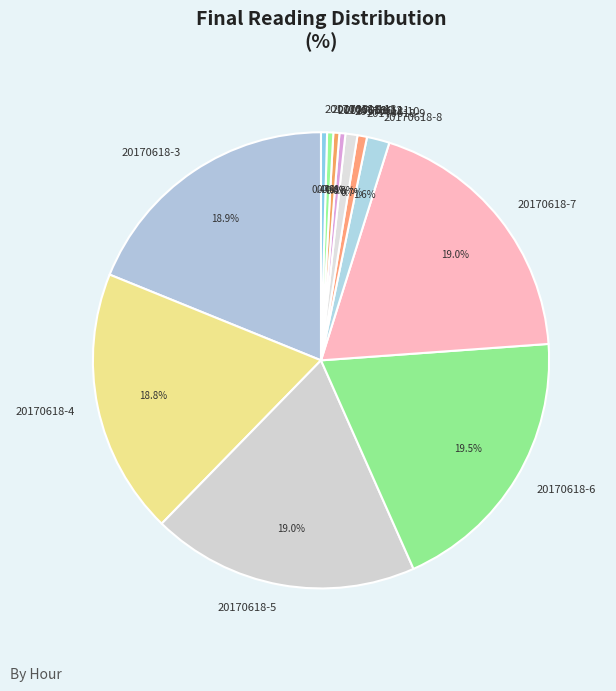

To the nearest percent, what is the difference between the largest and smallest slice percentages?

19%